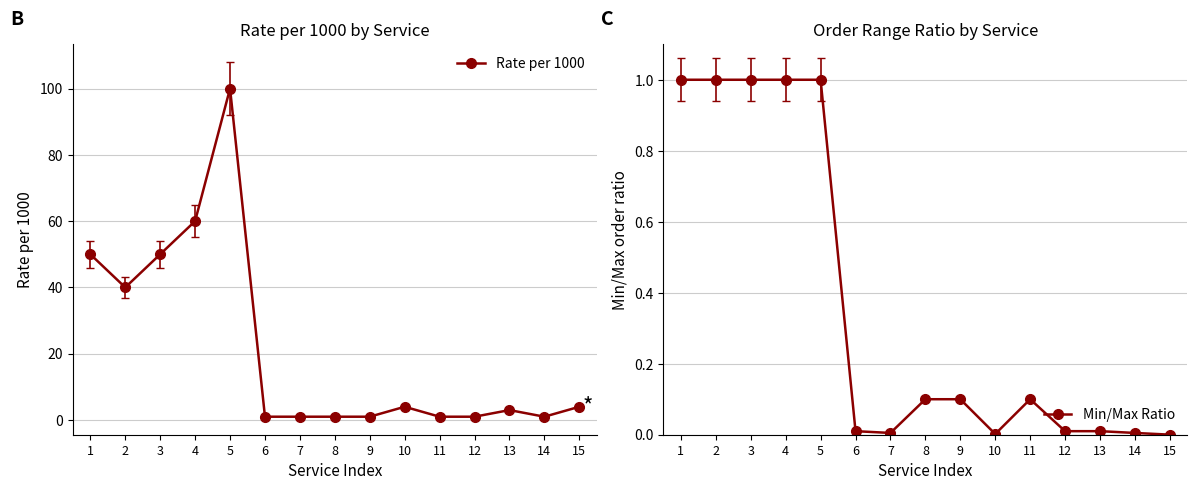

True or false: Rate per 1000 and Min/Max Ratio intersect in this chart.

False